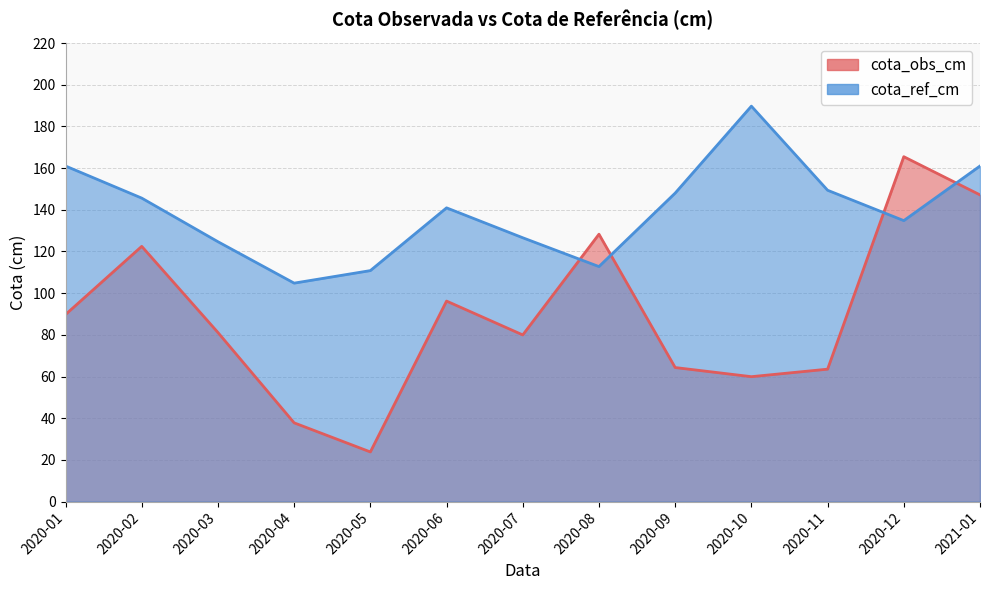

What is the label of the 8th point from the right?

2020-06